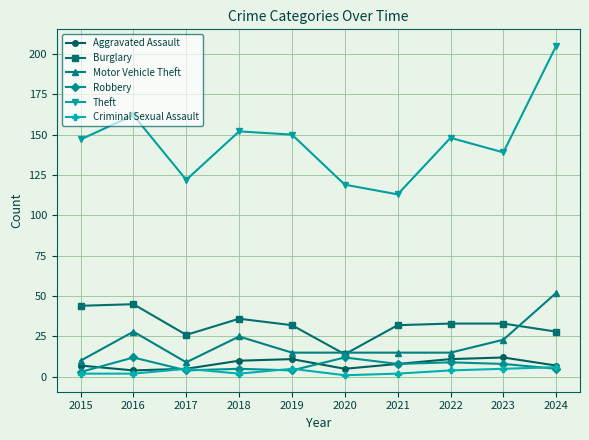

The Theft series shows 148 at 2022. True or false?

True